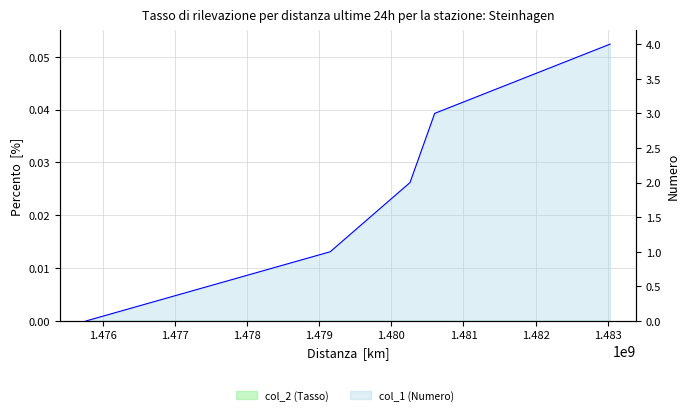

Where is the data nearest to the value 2?

1480259097